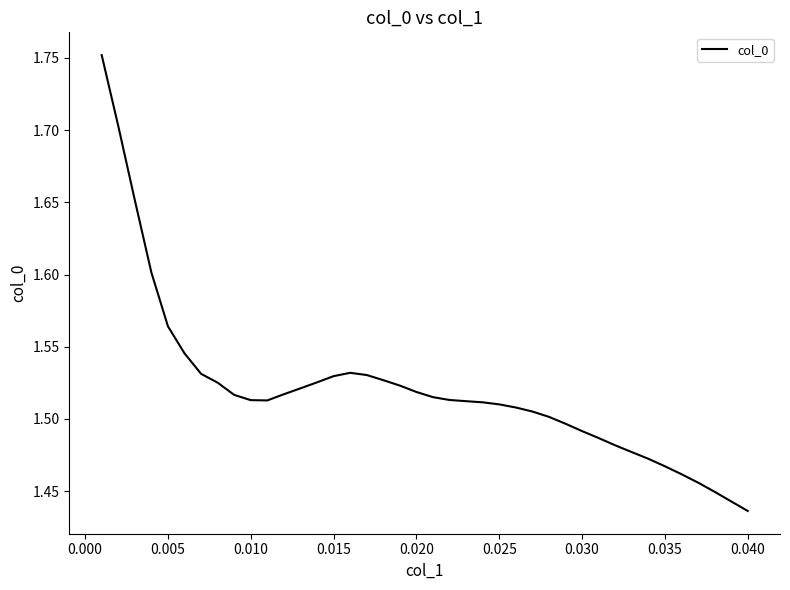

What is the difference between the second highest and second lowest values?

0.3